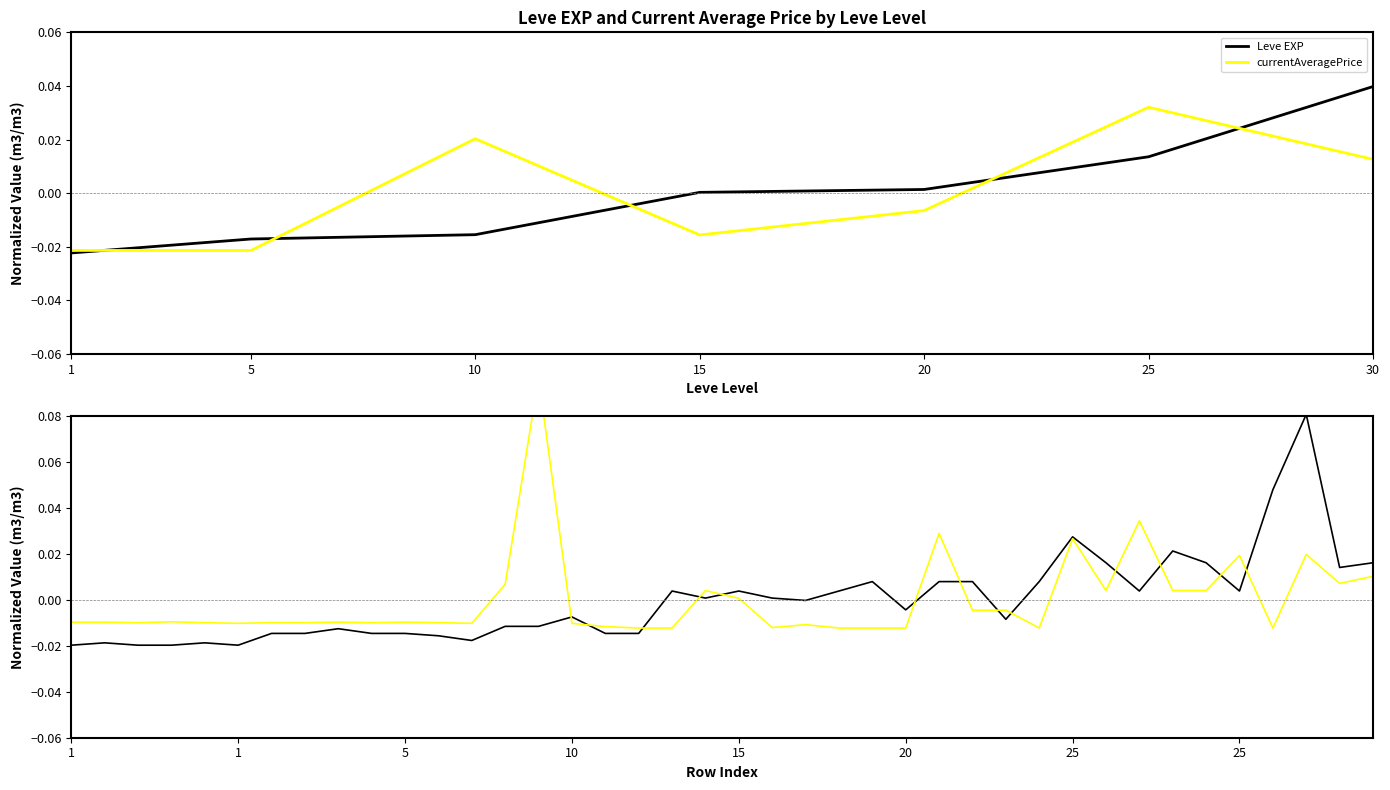

After their last crossing, which series has the higher values: currentAveragePrice or Leve EXP?

Leve EXP